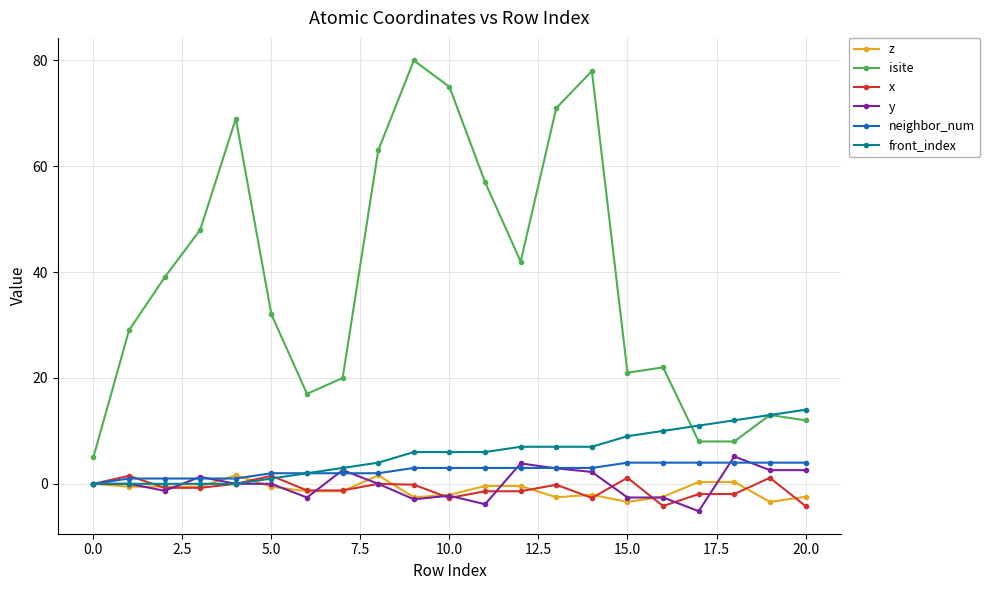

What is the value of the front_index point at the 21st from the left?

14.0